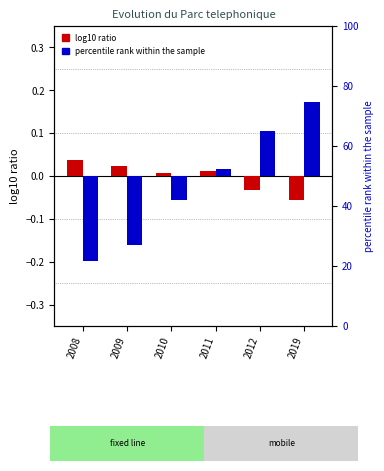

Reading left to right, transcribe all the data shown in this chart.

Telephone fixe (log10 ratio): 2008=0.0	2009=0.0	2010=0.0	2011=0.0	2012=-0.0	2019=-0.1
Telephone mobile (log10 ratio): 2008=-0.2	2009=-0.2	2010=-0.1	2011=0.0	2012=0.1	2019=0.2